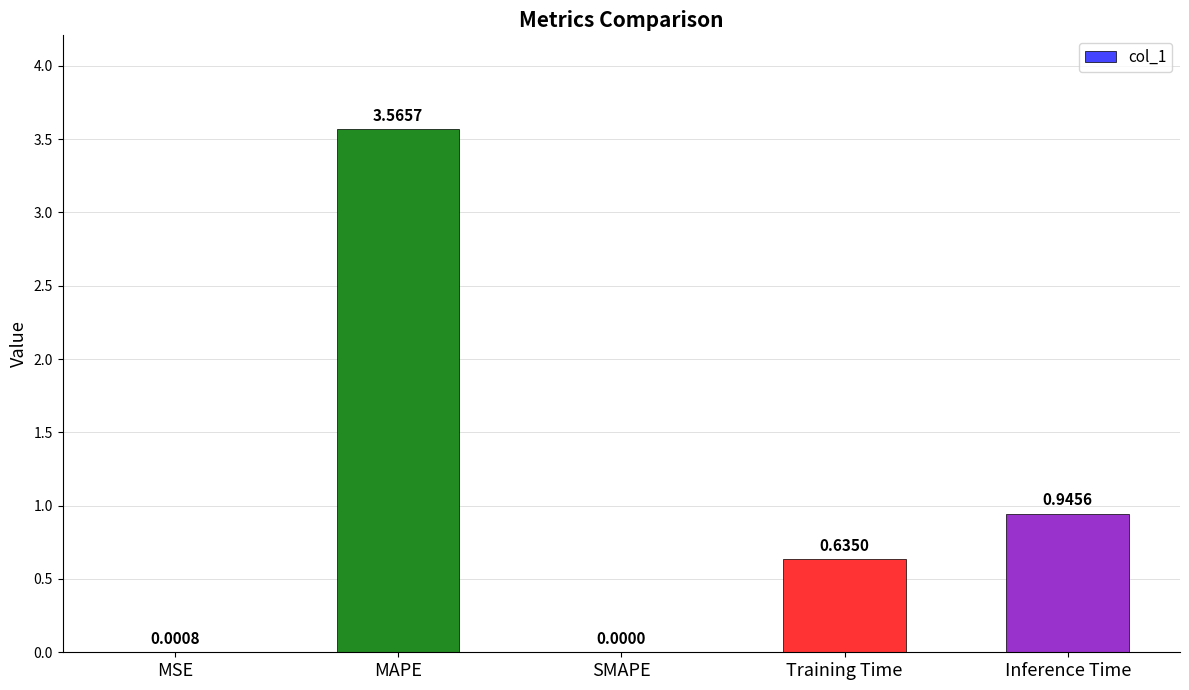

Between Inference Time and SMAPE, which is larger?

Inference Time